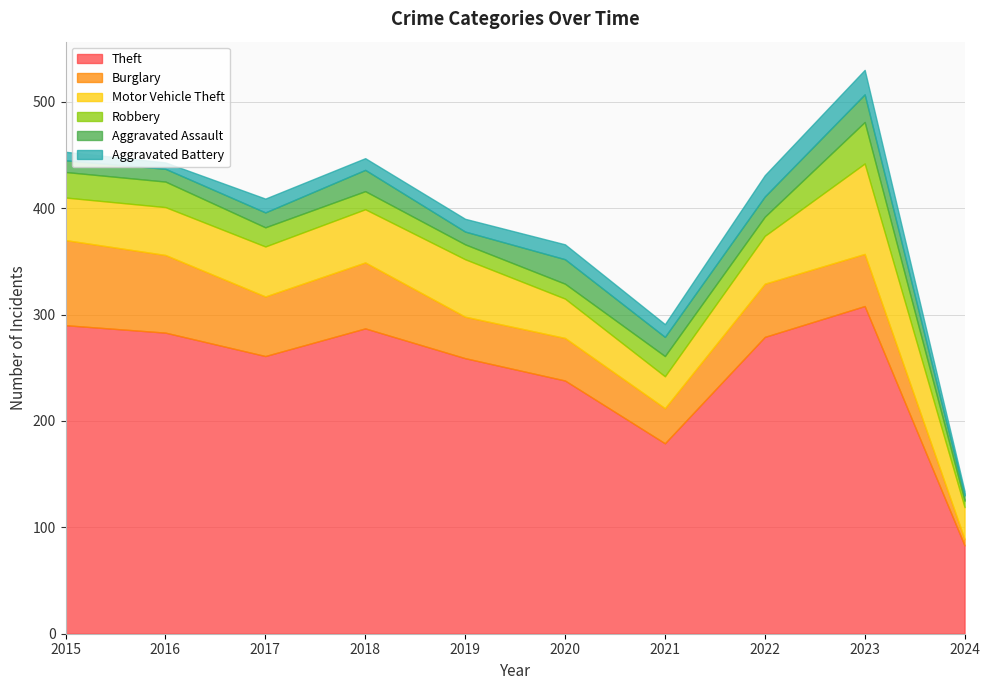

What is the maximum value for Motor Vehicle Theft?

85